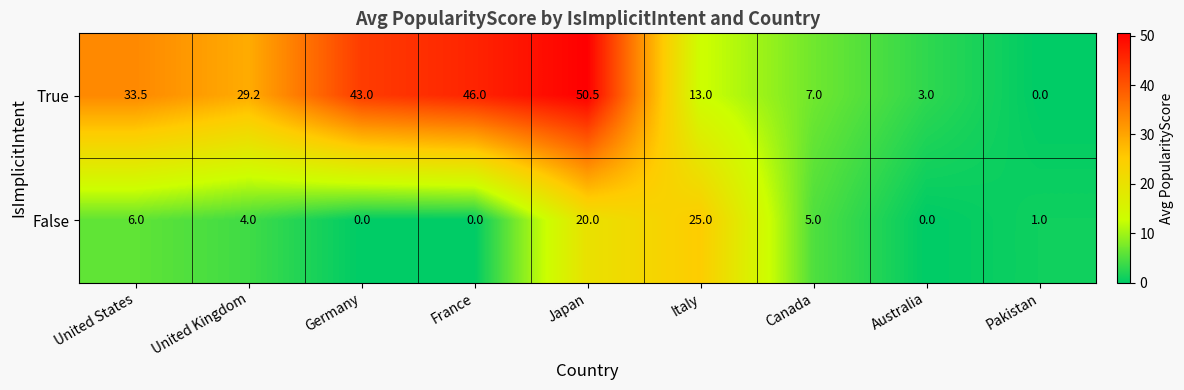

At which category is the sum across all series the highest?

Japan